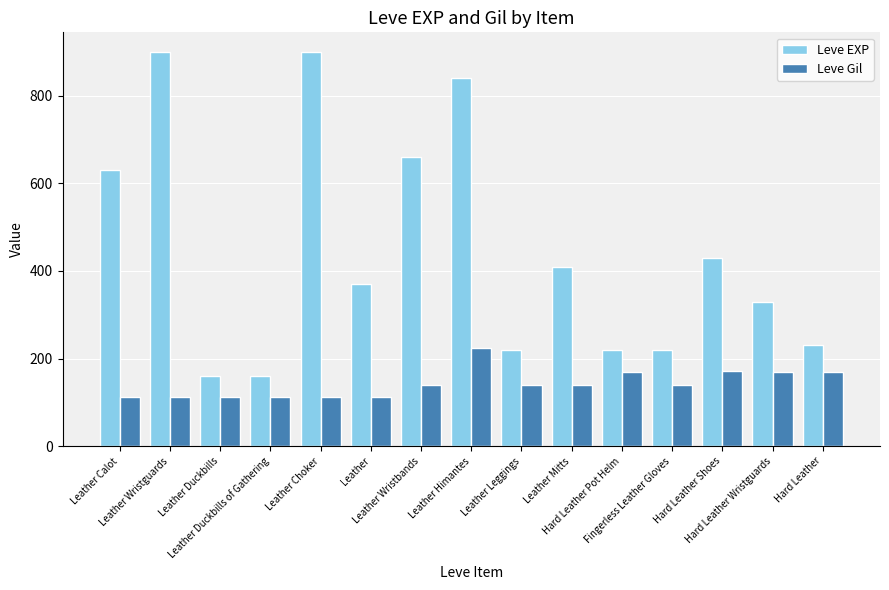

How many bars are there in each group?

2